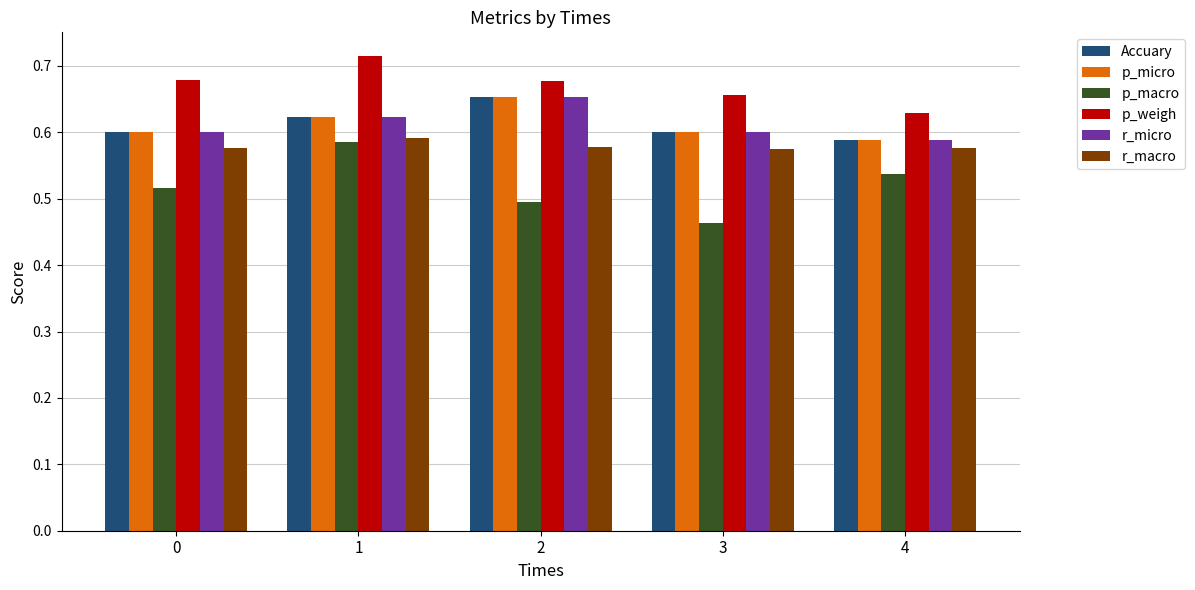

The p_weigh series shows 0.6 at 4. True or false?

True